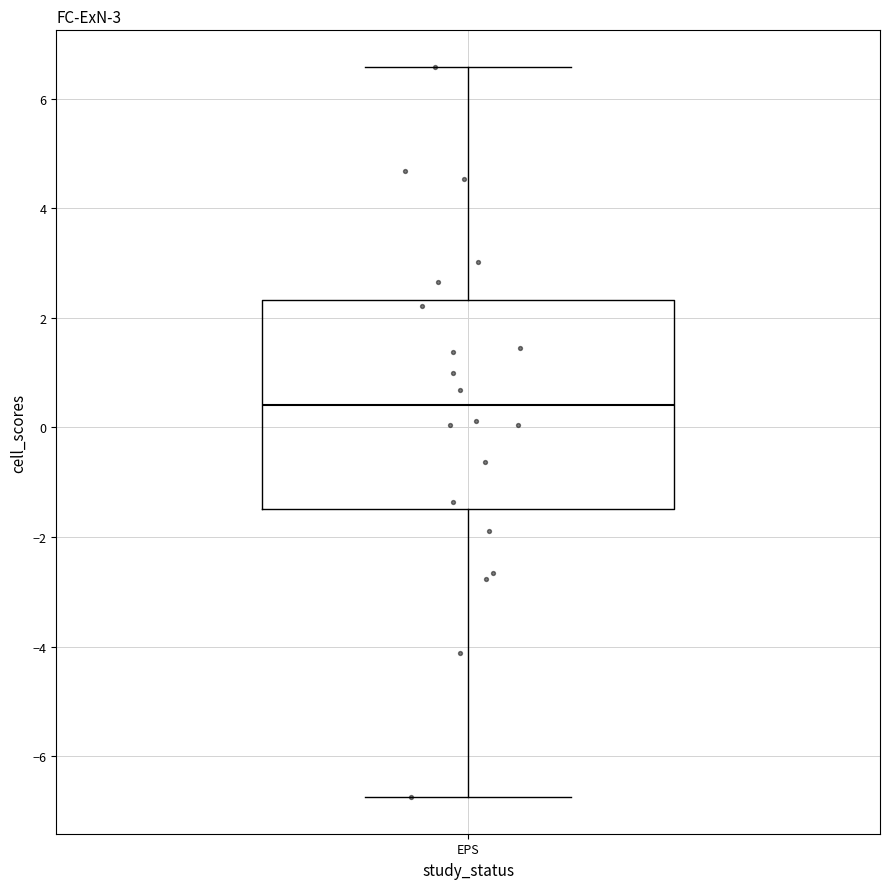

Transcribe this box plot: give where the median line is, the range the box spans, and where the two whiskers end, as read against the y-axis. The values are not printed on the chart, so give them approximately, as read against the axis.

median 0.4, box -1.4 to 2.4, whiskers -6.8 to 6.6